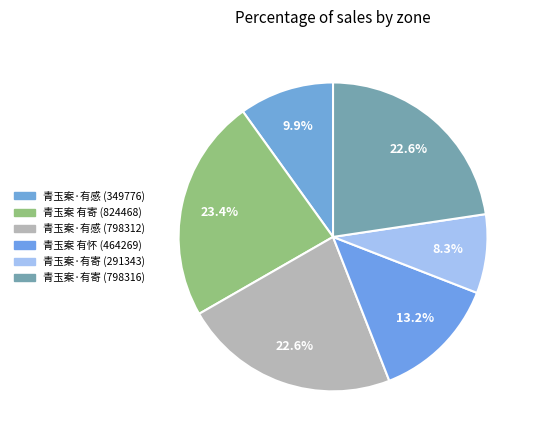

Does 青玉案·有寄 (291343) account for over 50% of the chart?

No